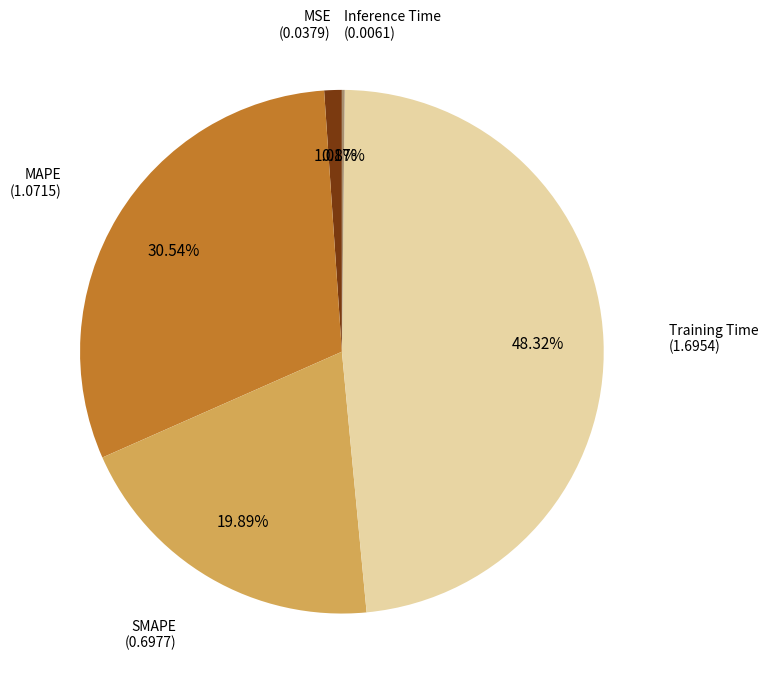

Is there any slice that represents more than half of the pie?

No